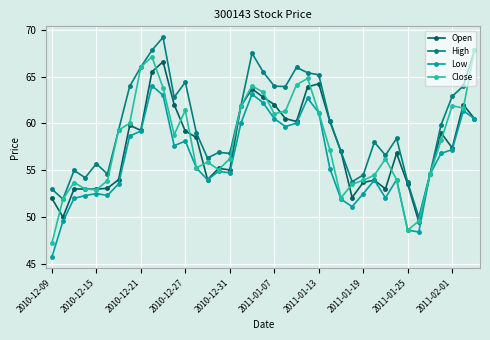

What are all the series names shown in the legend?

Open, High, Low, Close